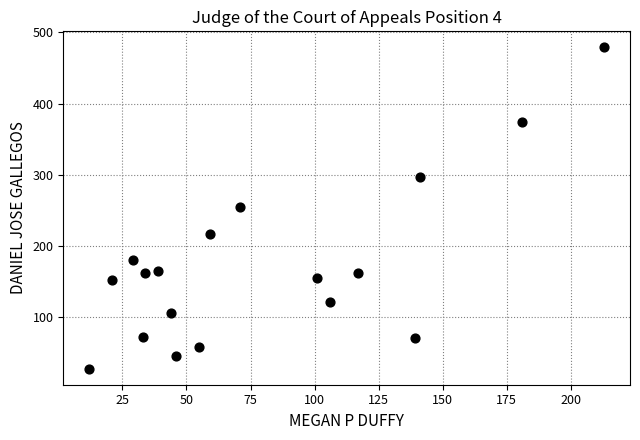

What is the range of Y values (max minus min)?

452